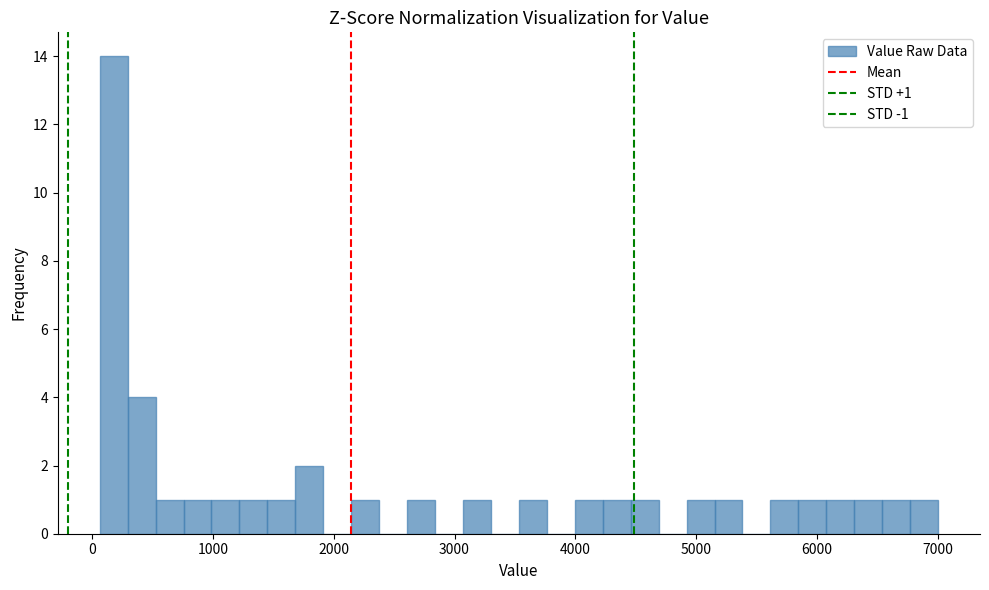

Around what value on the x-axis is the tallest bar? Give the approximate position of its centre, as read against the axis.

200